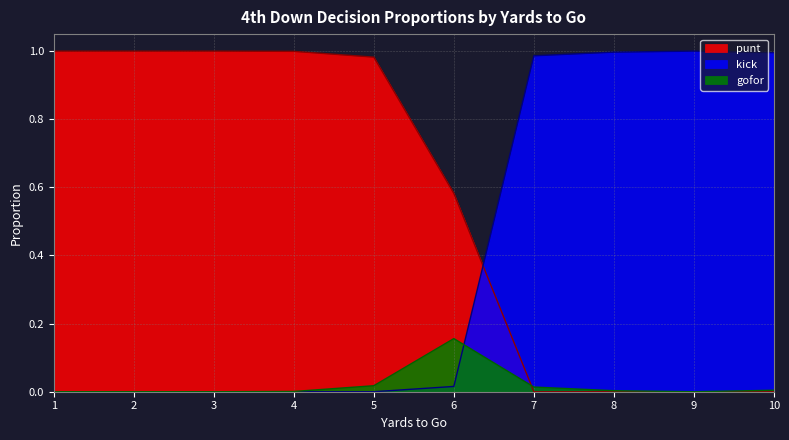

Which category has the highest value across all series?

1